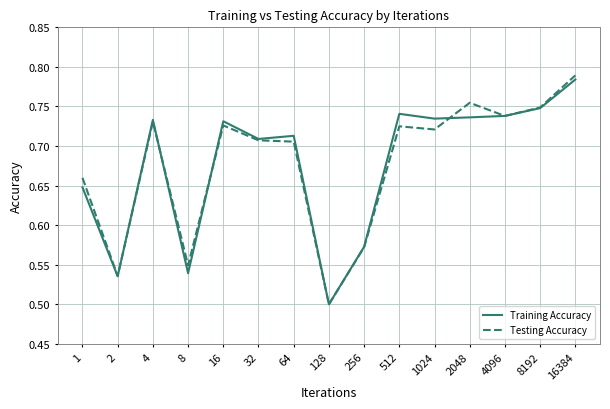

Which series changed the most between 8 and 512?

Training Accuracy